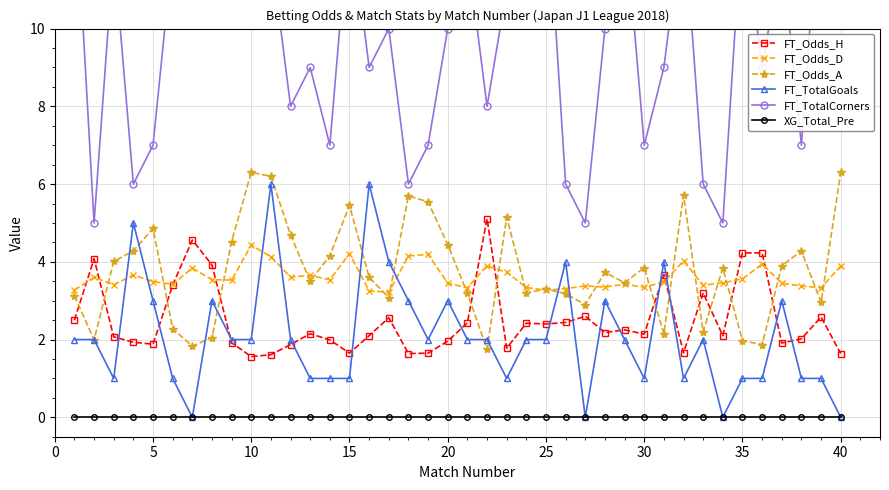

The value of FT_Odds_A at 30 is 3.9. True or false?

True